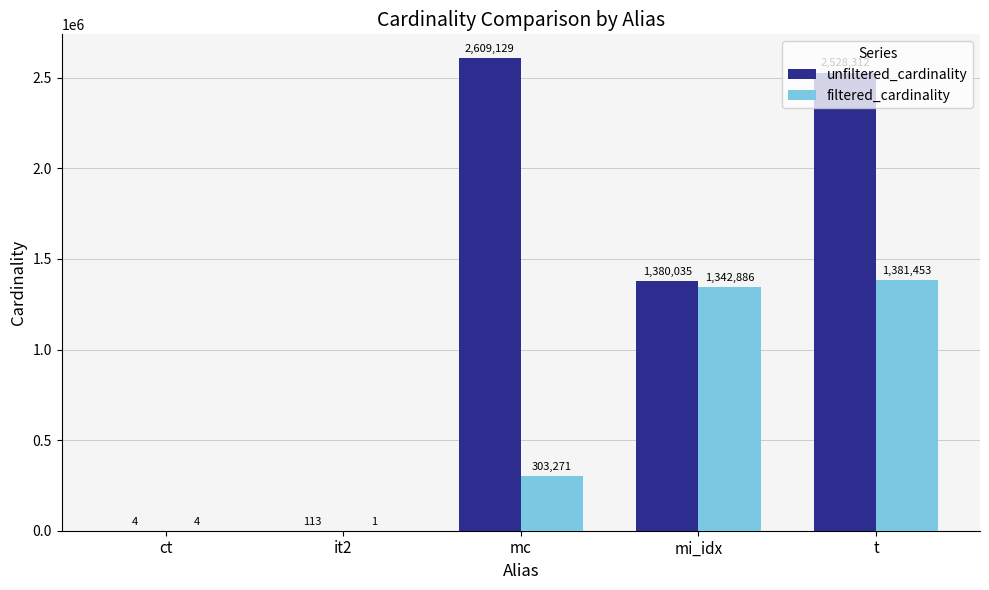

Count the number of categories in the chart.

5